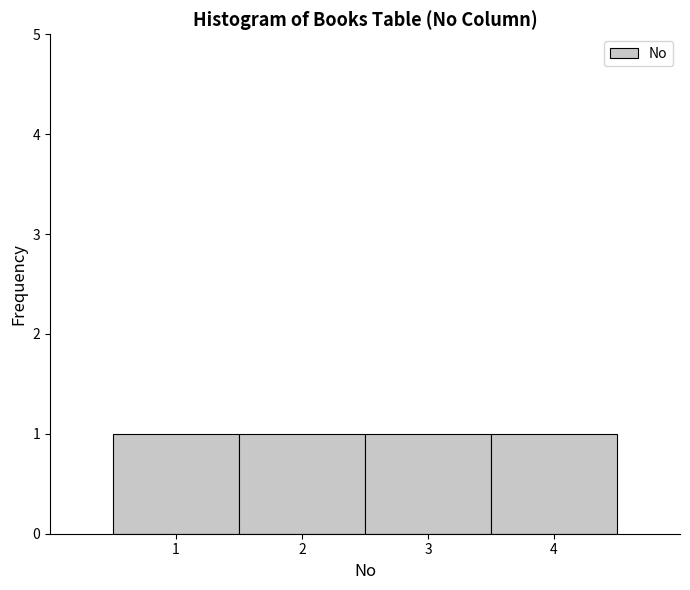

What is the height of the bar covering 2.5 to 3.5 on the x-axis? The values are not printed on the chart, so give them approximately, as read against the axis.

1